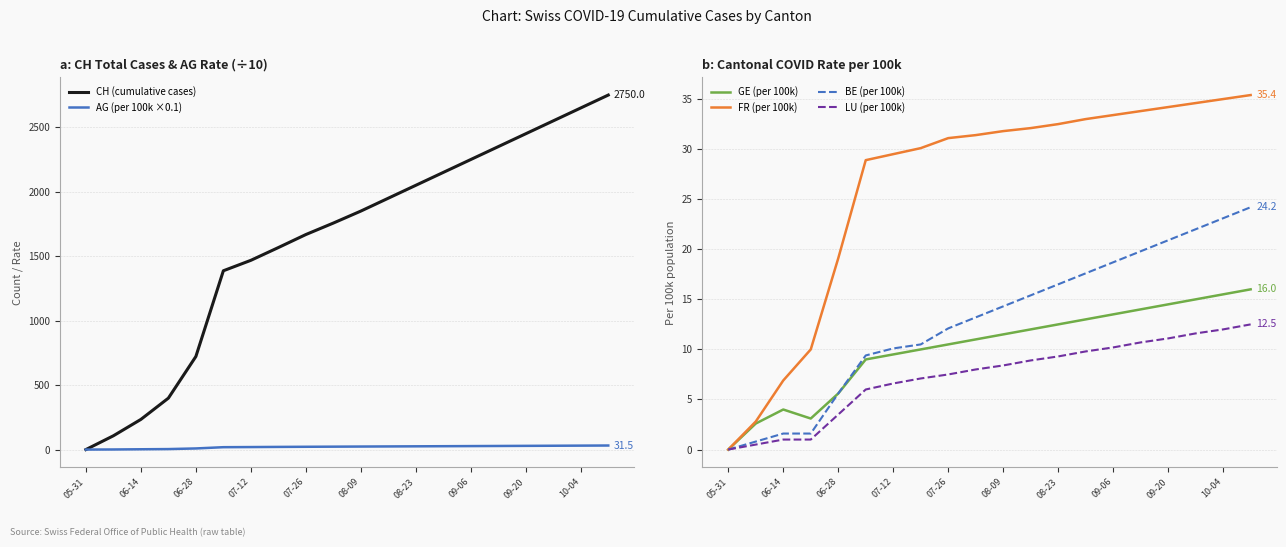

The FR (per 100k) series shows 29.5 at 07-12. True or false?

True